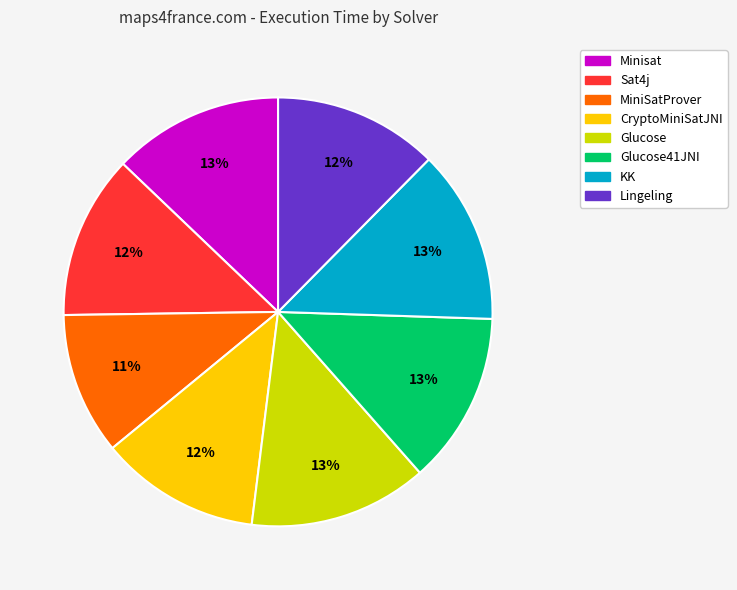

Does MiniSatProver account for over 50% of the chart?

No